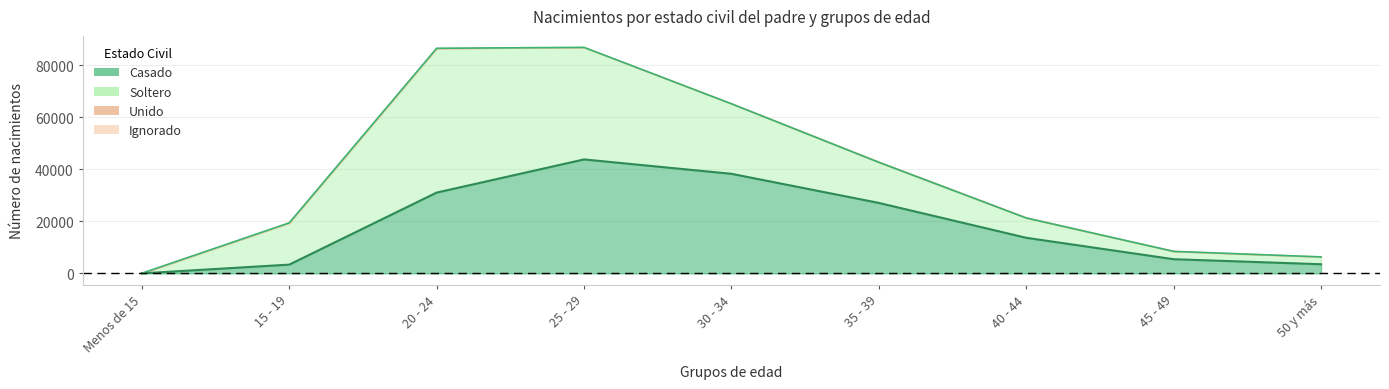

In Unido, how many points are higher than both neighbors (excluding endpoints)?

1